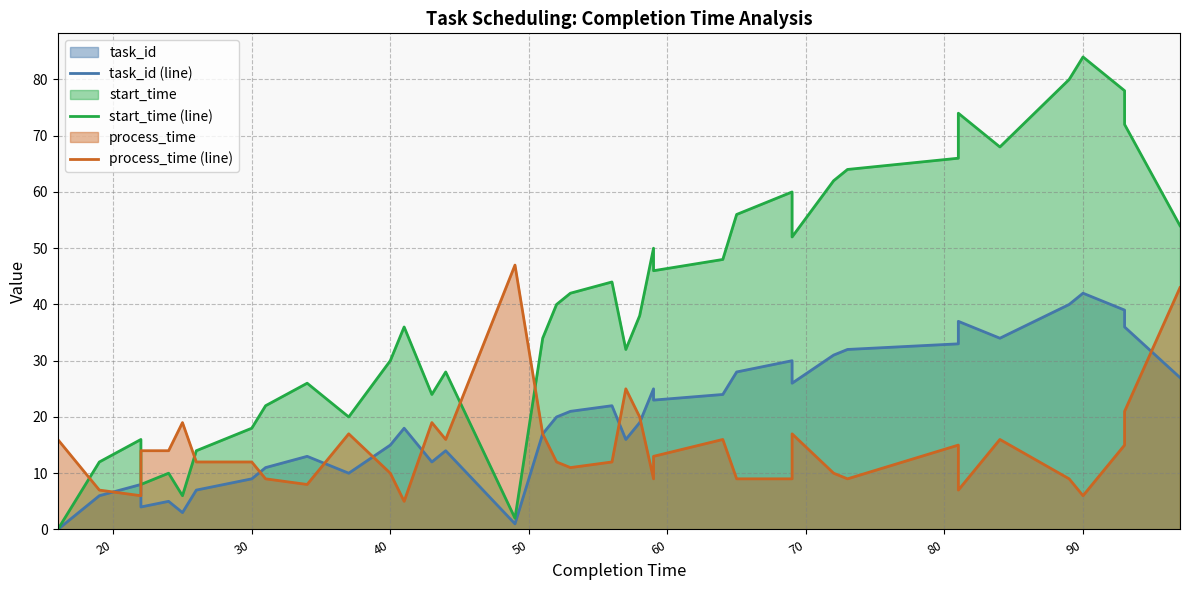

Reading left to right, extract all data points from this chart.

task_id (line): 0	2	6	8	4	5	3	7	9	11	13	10	15	18	12	14	1	17	20	21	22	16	19	25	23	24	28	29	30	26	31	32	33	37	34	40	42	39	36	27
start_time (line): 0	4	12	16	8	10	6	14	18	22	26	20	30	36	24	28	2	34	40	42	44	32	38	50	46	48	56	58	60	52	62	64	66	74	68	80	84	78	72	54
process_time (line): 16	13	7	6	14	14	19	12	12	9	8	17	10	5	19	16	47	17	12	11	12	25	20	9	13	16	9	9	9	17	10	9	15	7	16	9	6	15	21	43